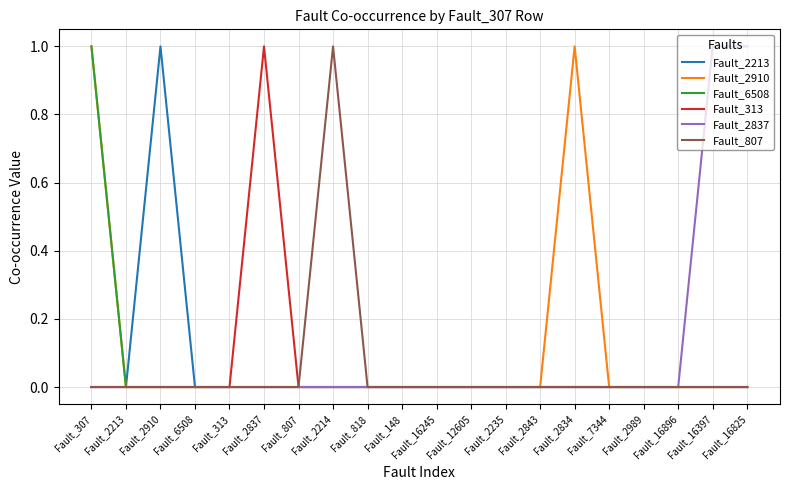

What position from the left is Fault_807?

7